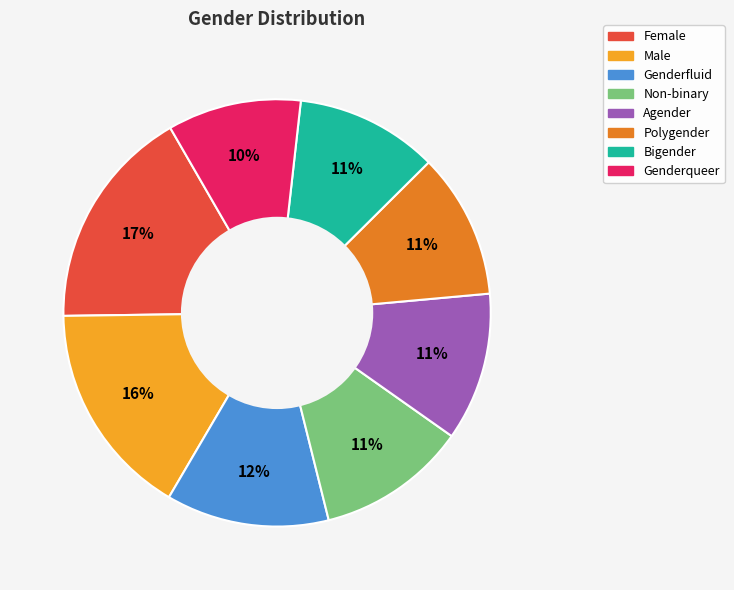

Is Female the majority of the pie?

No